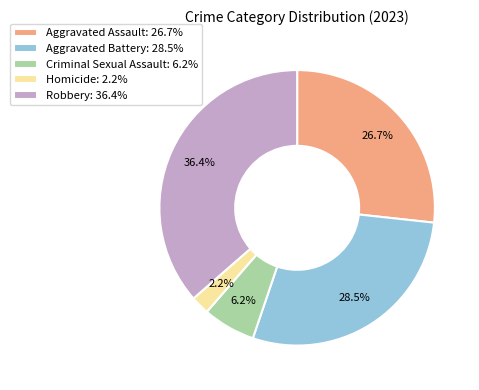

Which has a higher value, Aggravated Assault: 26.7% or Robbery: 36.4%?

Robbery: 36.4%